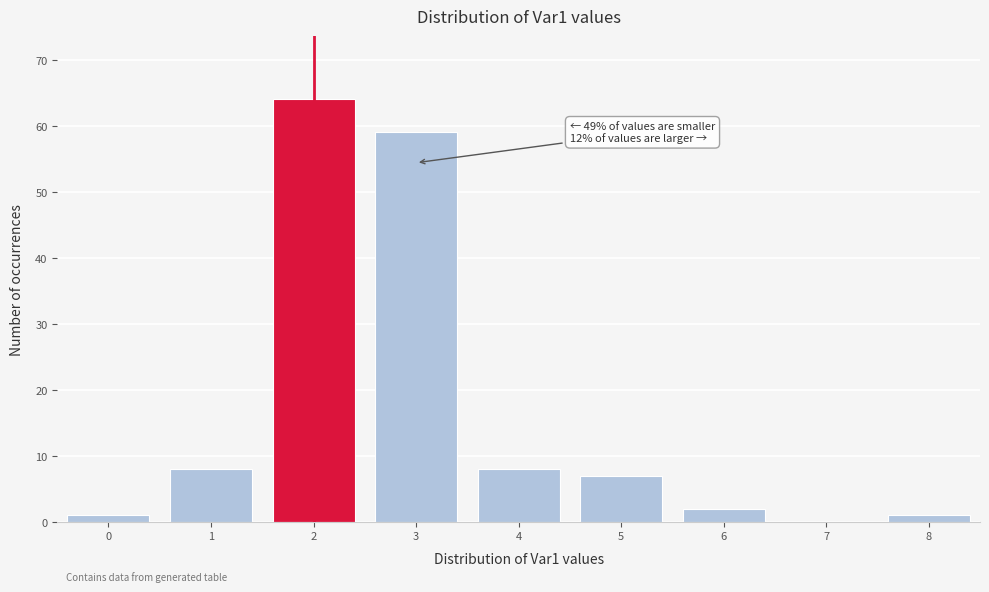

Reading left to right, extract all data points from this chart.

0=1	1=8	2=64	3=59	4=8	5=7	6=2	7=0	8=1